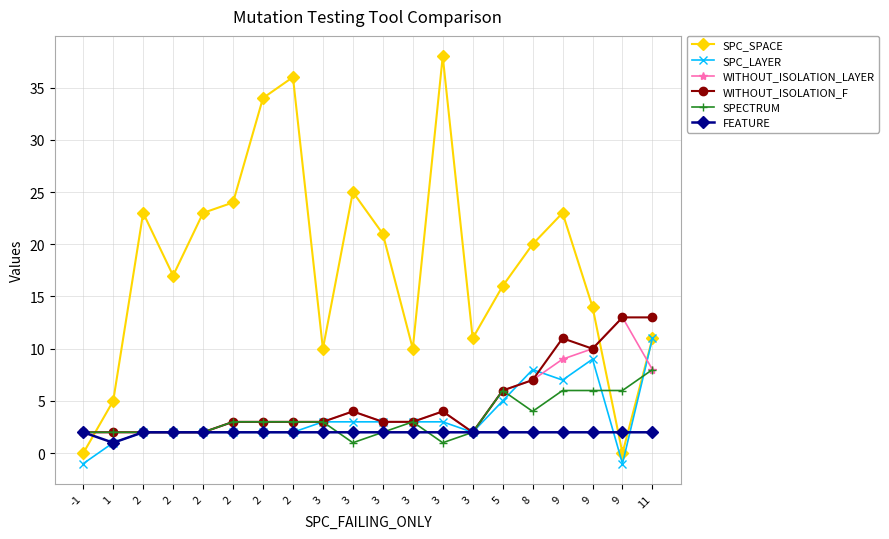

The SPECTRUM series shows 8 at 11. True or false?

True